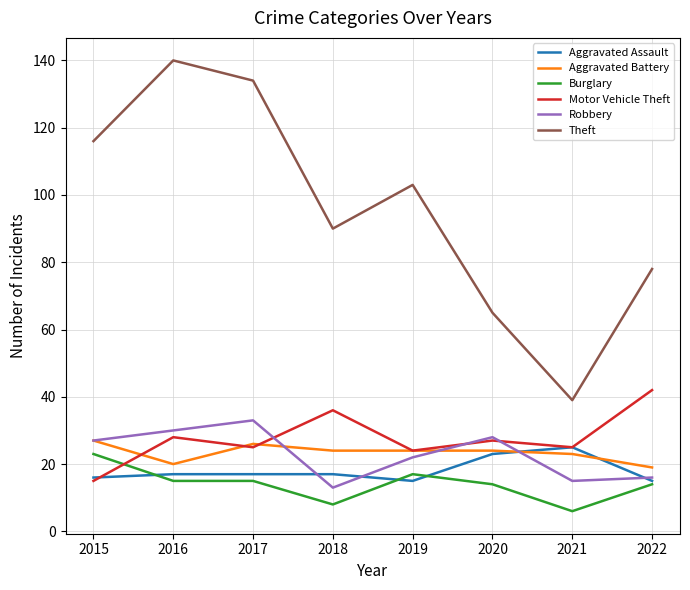

Reading right to left, list all the values displayed in this chart.

Aggravated Assault: 15	25	23	15	17	17	17	16
Aggravated Battery: 19	23	24	24	24	26	20	27
Burglary: 14	6	14	17	8	15	15	23
Motor Vehicle Theft: 42	25	27	24	36	25	28	15
Robbery: 16	15	28	22	13	33	30	27
Theft: 78	39	65	103	90	134	140	116